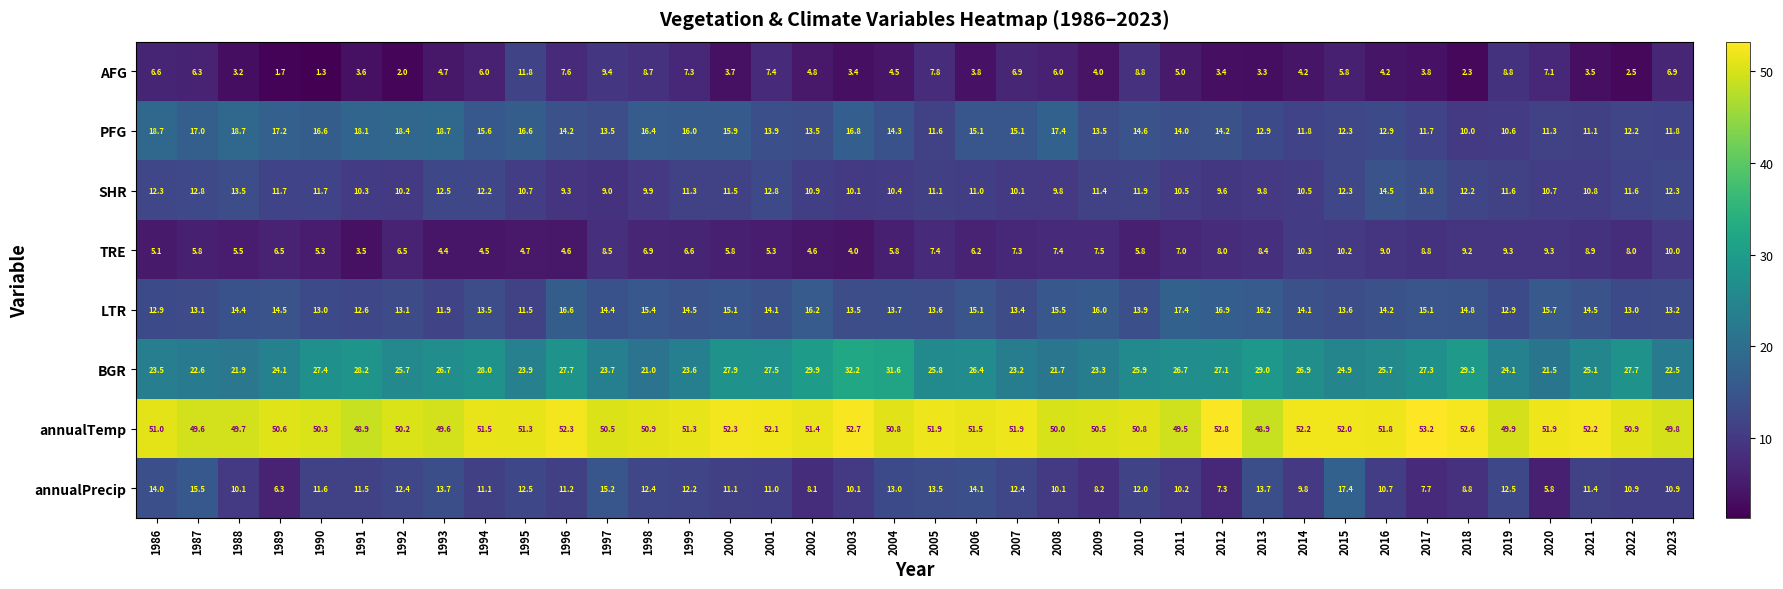

The value of BGR at 1997 is 15.9. True or false?

False